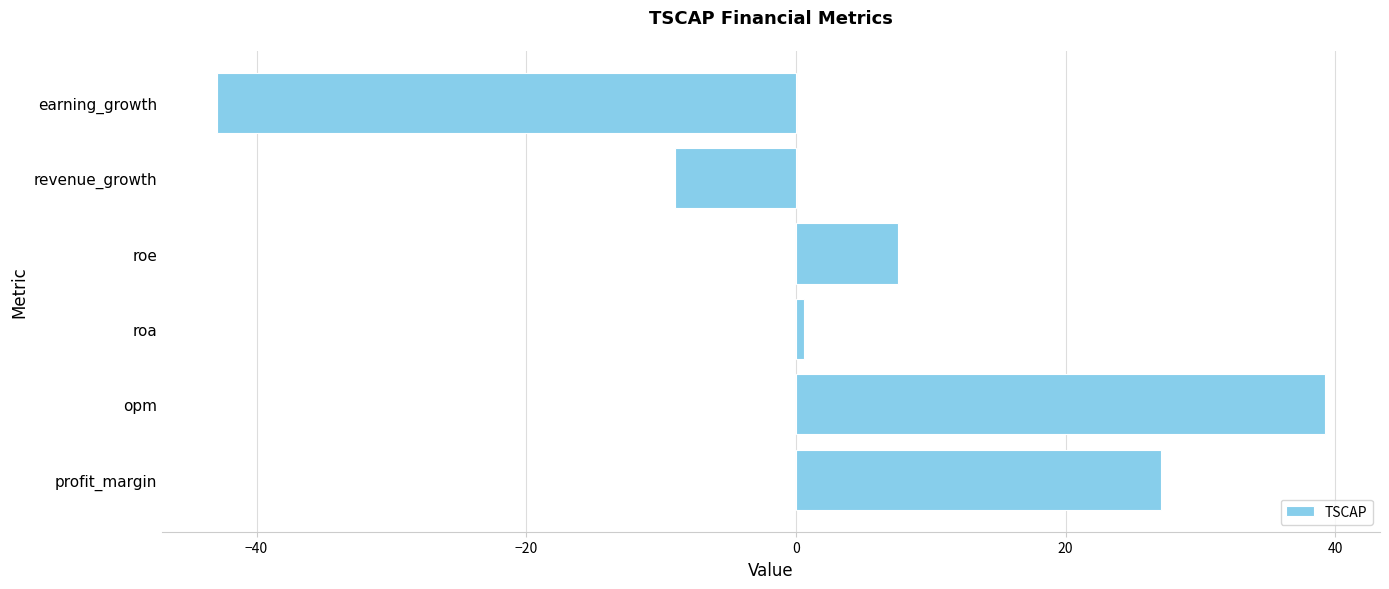

Reading bottom to top, extract all data points from this chart.

profit_margin=27.1	opm=39.2	roa=0.6	roe=7.6	revenue_growth=-9.0	earning_growth=-42.9